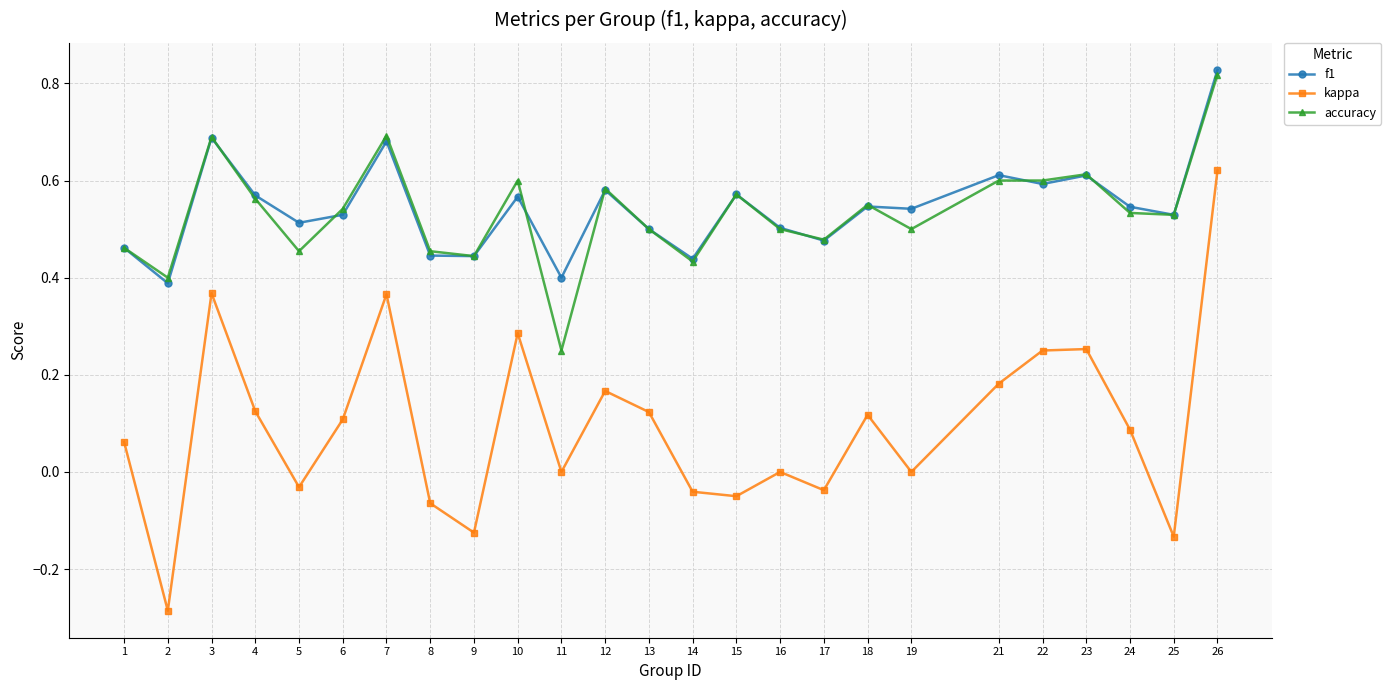

At which label does accuracy reach its minimum?

11